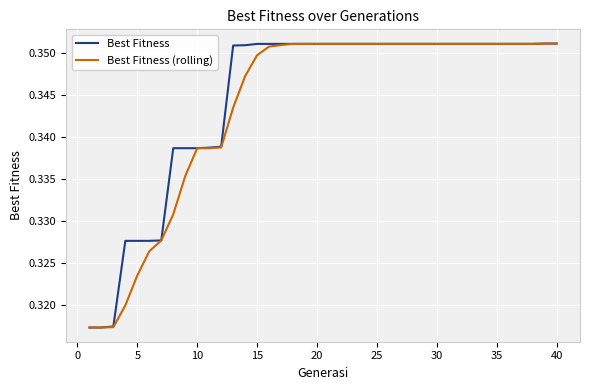

How many lines are shown in the chart?

2